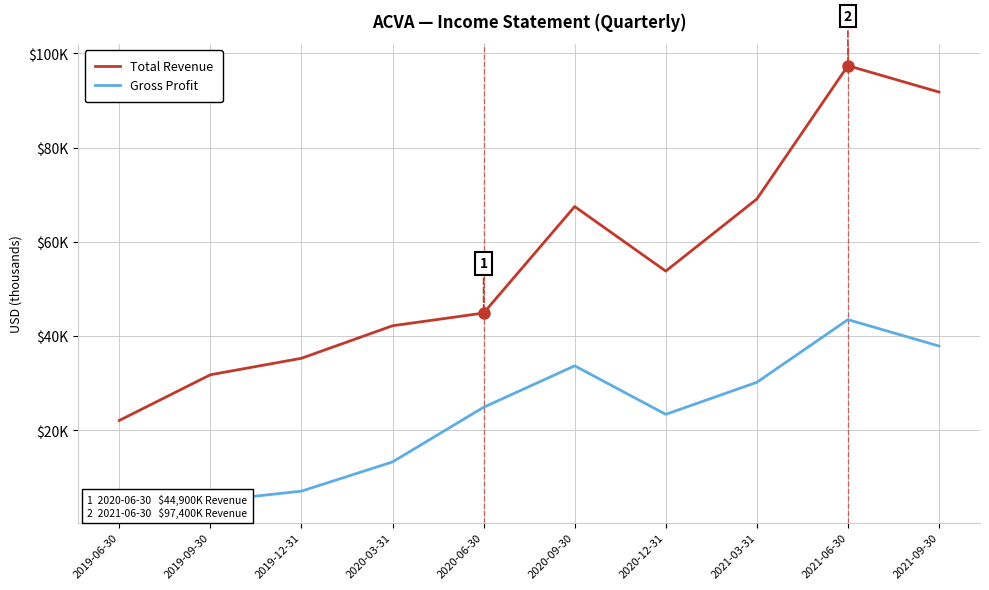

What is the maximum value shown in the chart?

97400